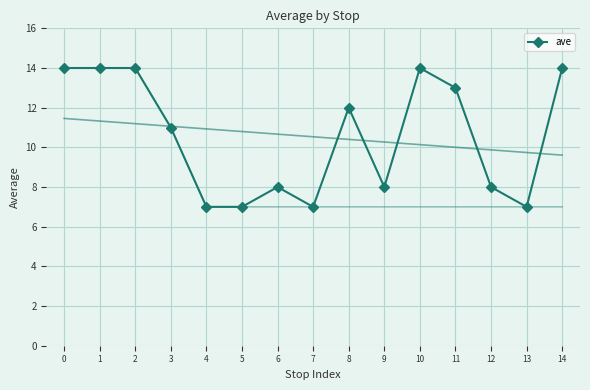

Reading right to left, extract all data points from this chart.

14=14	13=7	12=8	11=13	10=14	9=8	8=12	7=7	6=8	5=7	4=7	3=11	2=14	1=14	0=14